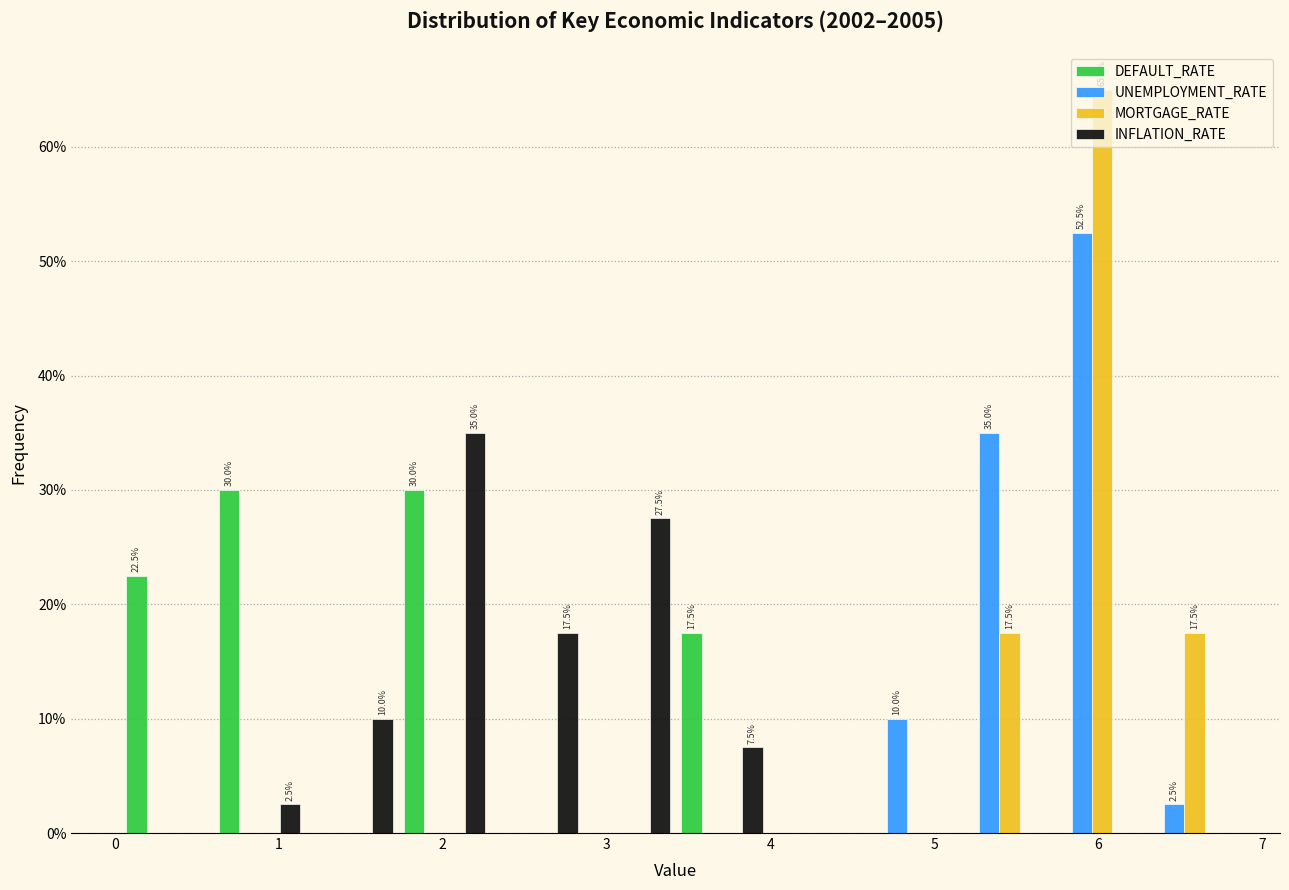

In the UNEMPLOYMENT_RATE series, which range on the x-axis has the tallest bar?

5.7 to 6.2